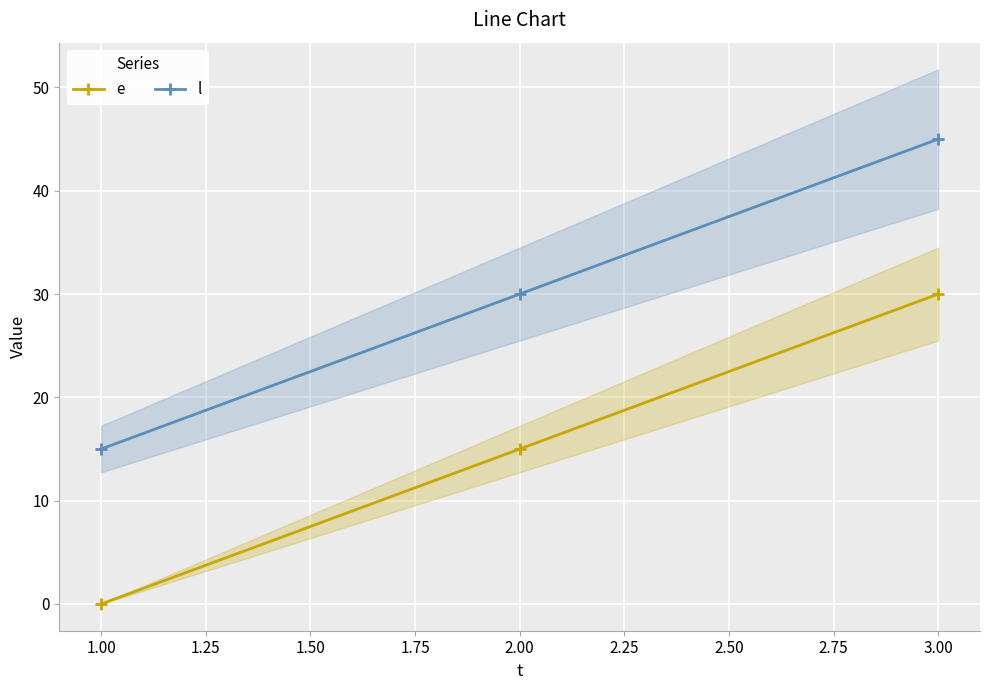

Count the l values in the range 15 to 45.

3